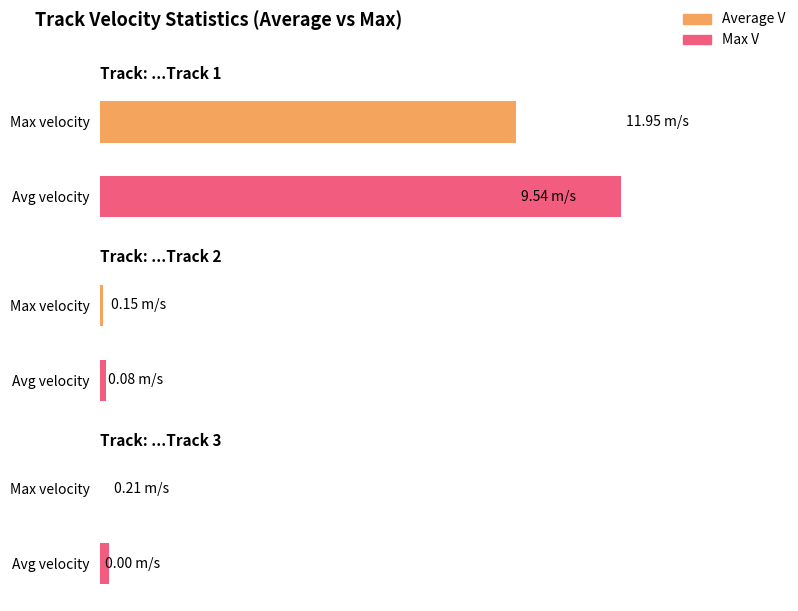

Which series has the largest total across all categories?

Max V